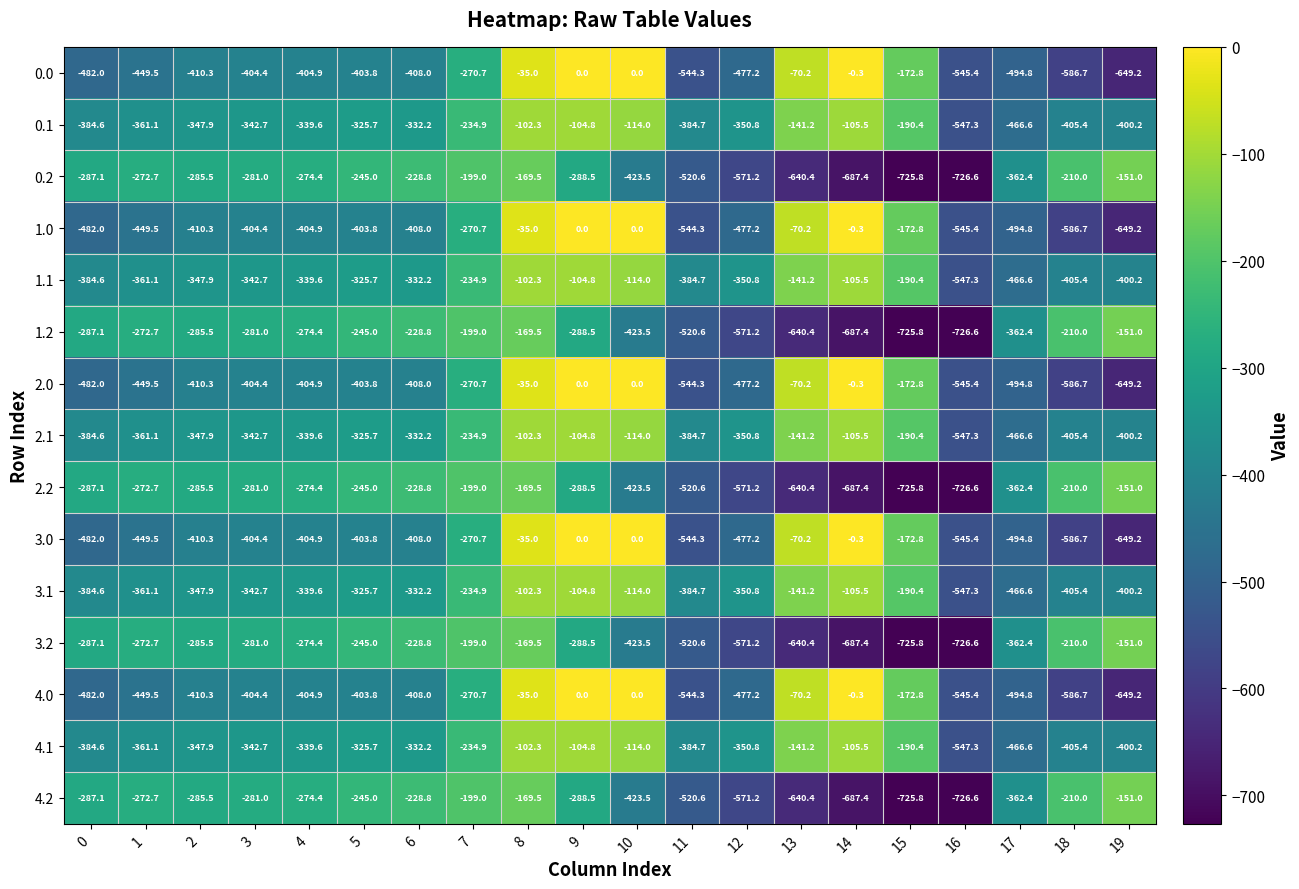

At which label does 4.1 first exceed -339?

5